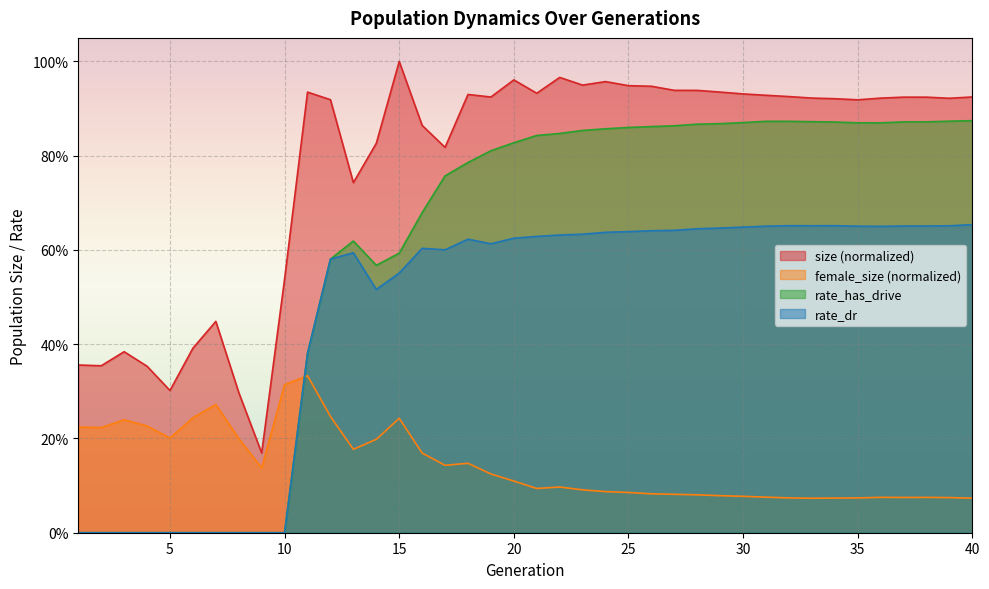

Reading left to right, list all the values displayed in this chart.

size: 0.4	0.4	0.4	0.4	0.3	0.4	0.4	0.3	0.2	0.5	0.9	0.9	0.7	0.8	1.0	0.9	0.8	0.9	0.9	1.0	0.9	1.0	0.9	1.0	0.9	0.9	0.9	0.9	0.9	0.9	0.9	0.9	0.9	0.9	0.9	0.9	0.9	0.9	0.9	0.9
female_size: 0.2	0.2	0.2	0.2	0.2	0.2	0.3	0.2	0.1	0.3	0.3	0.2	0.2	0.2	0.2	0.2	0.1	0.1	0.1	0.1	0.1	0.1	0.1	0.1	0.1	0.1	0.1	0.1	0.1	0.1	0.1	0.1	0.1	0.1	0.1	0.1	0.1	0.1	0.1	0.1
rate_has_drive: 0.0	0.0	0.0	0.0	0.0	0.0	0.0	0.0	0.0	0.0	0.4	0.6	0.6	0.6	0.6	0.7	0.8	0.8	0.8	0.8	0.8	0.8	0.9	0.9	0.9	0.9	0.9	0.9	0.9	0.9	0.9	0.9	0.9	0.9	0.9	0.9	0.9	0.9	0.9	0.9
rate_dr: 0.0	0.0	0.0	0.0	0.0	0.0	0.0	0.0	0.0	0.0	0.4	0.6	0.6	0.5	0.6	0.6	0.6	0.6	0.6	0.6	0.6	0.6	0.6	0.6	0.6	0.6	0.6	0.6	0.6	0.6	0.7	0.7	0.7	0.7	0.7	0.7	0.7	0.7	0.7	0.7